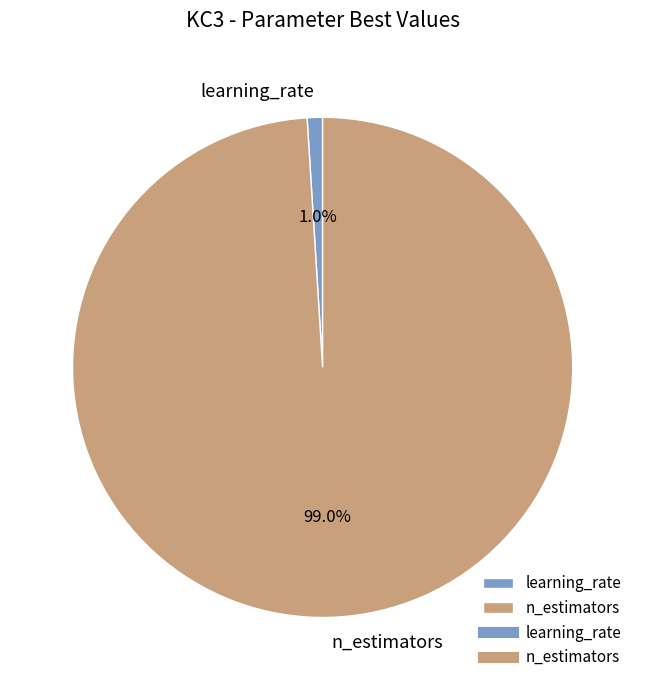

What is the majority slice?

n_estimators